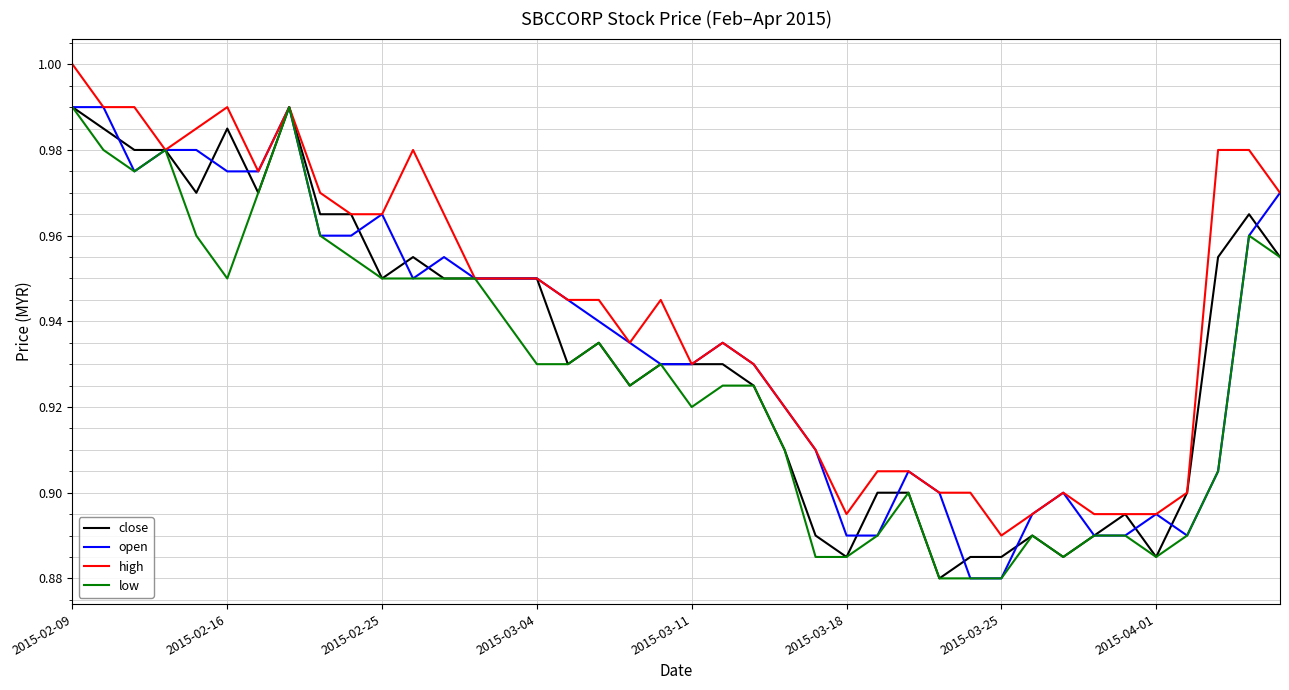

Which series has the largest total across all categories?

high